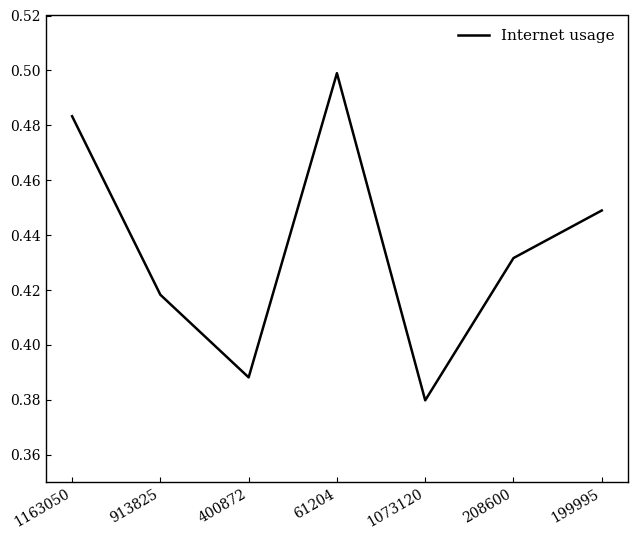

At which label is the value closest to 0?

1073120